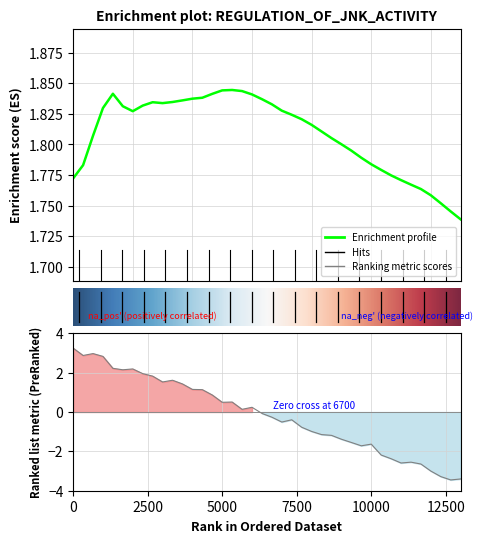

True or false: the data has more than 1 interior local peaks.

True